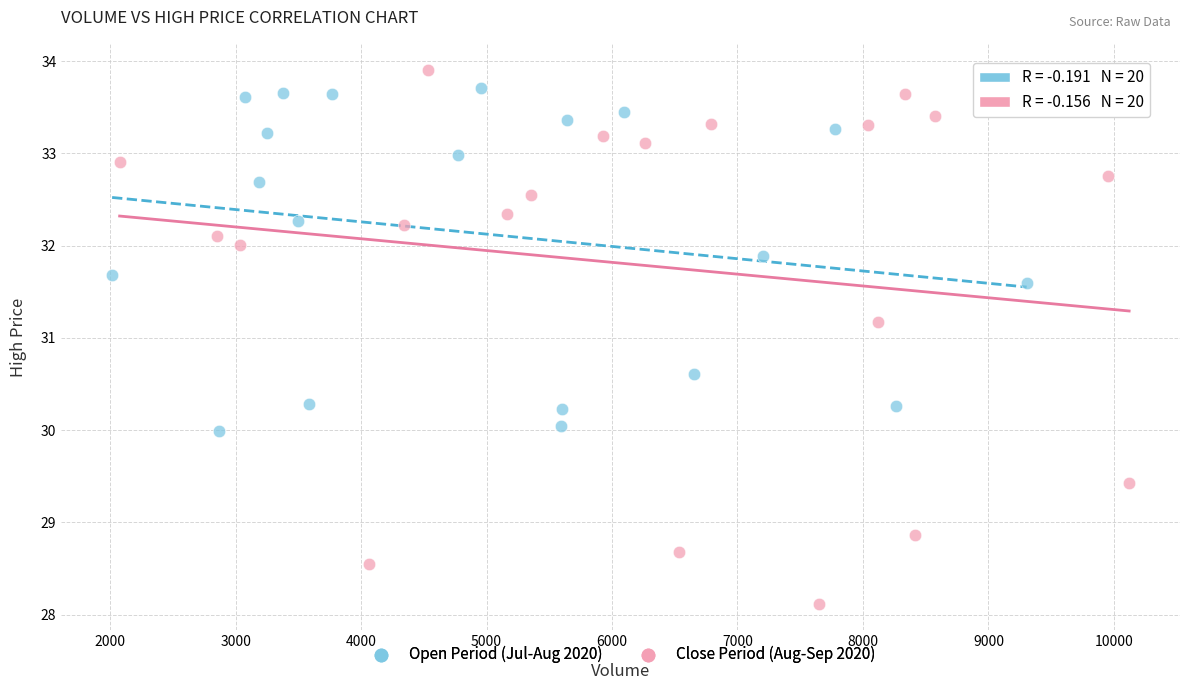

Which series has the largest Y range (max minus min)?

Close Period (Aug-Sep 2020)